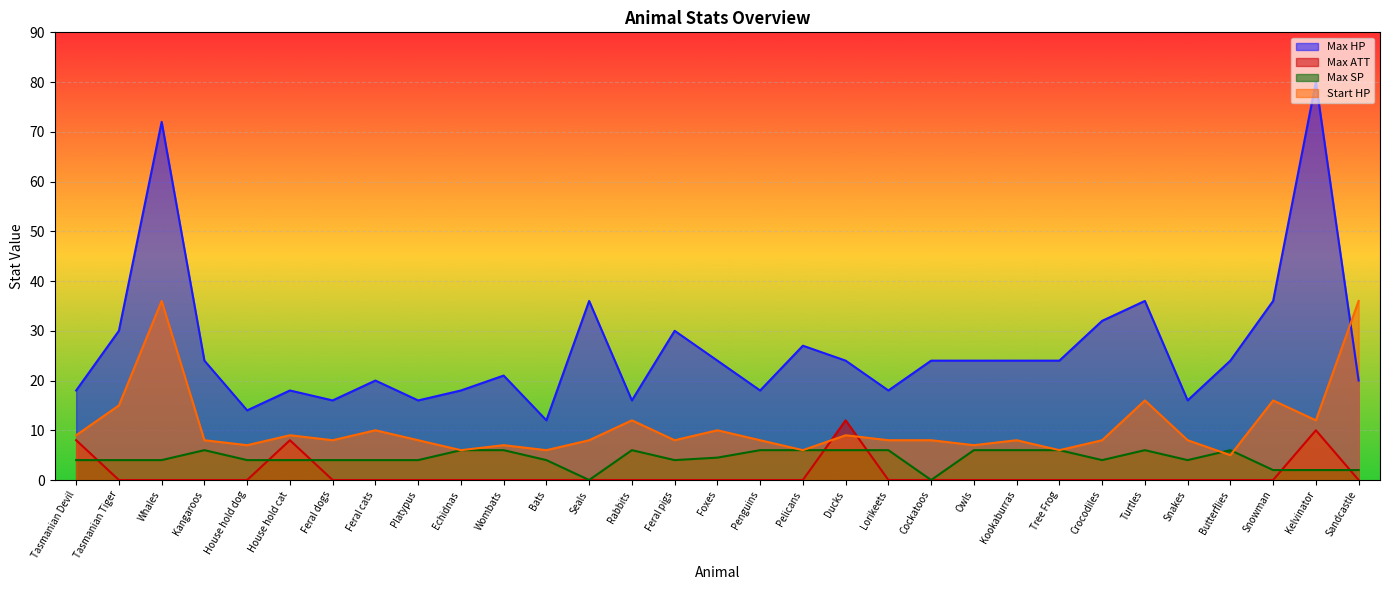

What is the lowest value of the Max HP series?

12.0